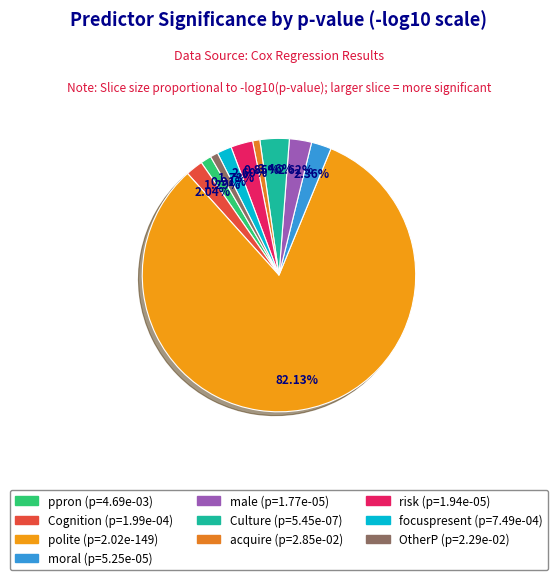

To the nearest percent, what is the combined percentage of male and acquire?

3%